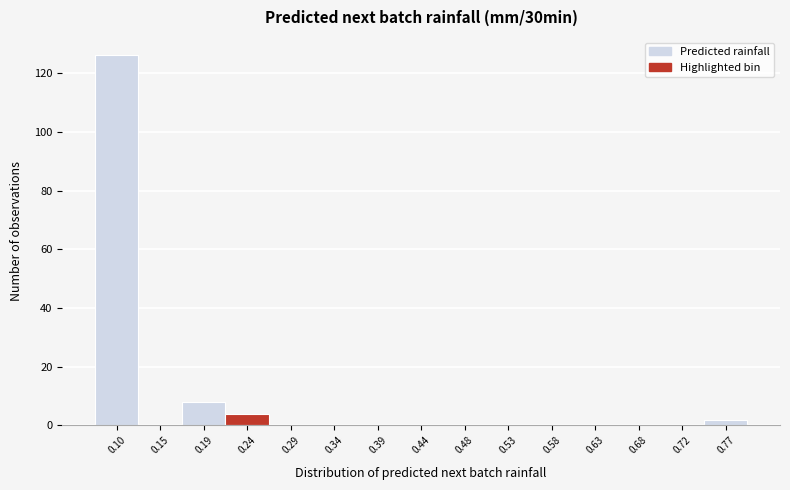

Reading left to right, extract all data points from this chart.

0.10=126	0.15=0	0.19=8	0.24=4	0.29=0	0.34=0	0.39=0	0.44=0	0.48=0	0.53=0	0.58=0	0.63=0	0.68=0	0.72=0	0.77=2